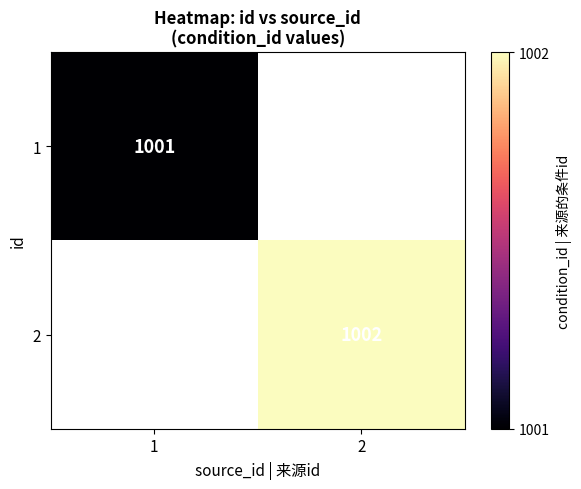

What is the greatest value displayed?

1002.0